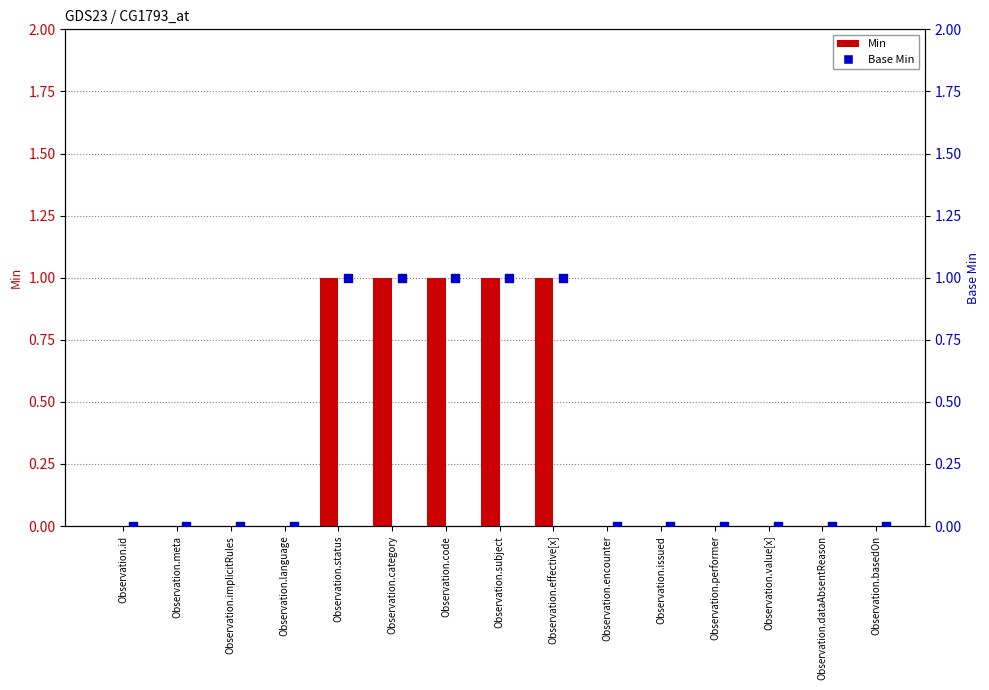

At which category is the sum across all series the highest?

Observation.status